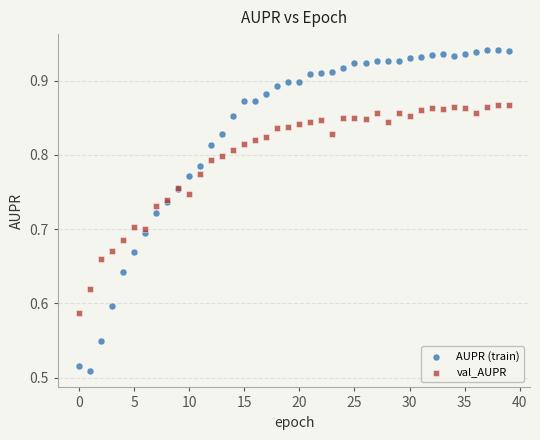

Which series contains the lowest Y value?

AUPR (train)